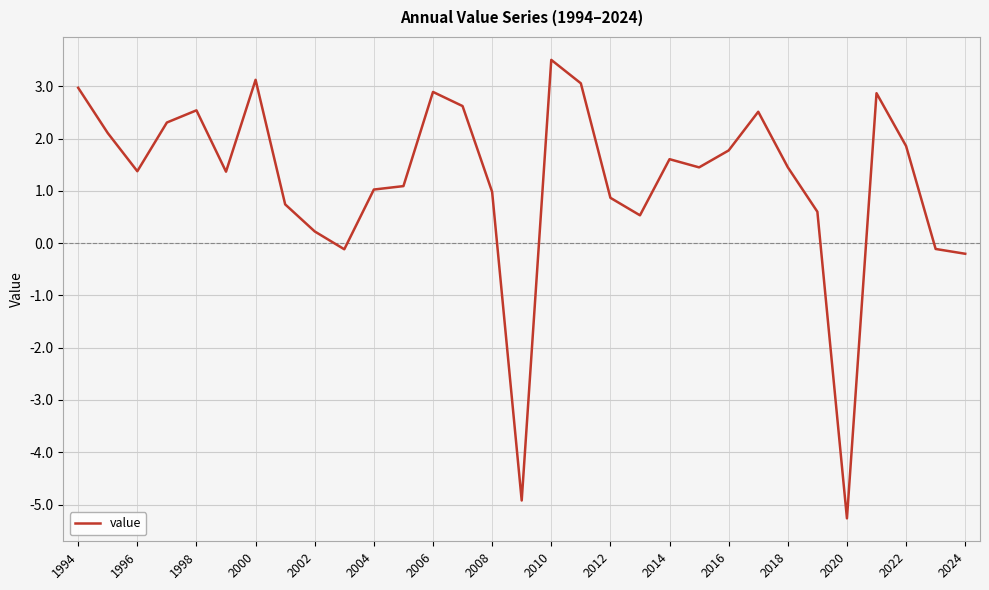

What is the minimum value shown in the chart?

-5.3